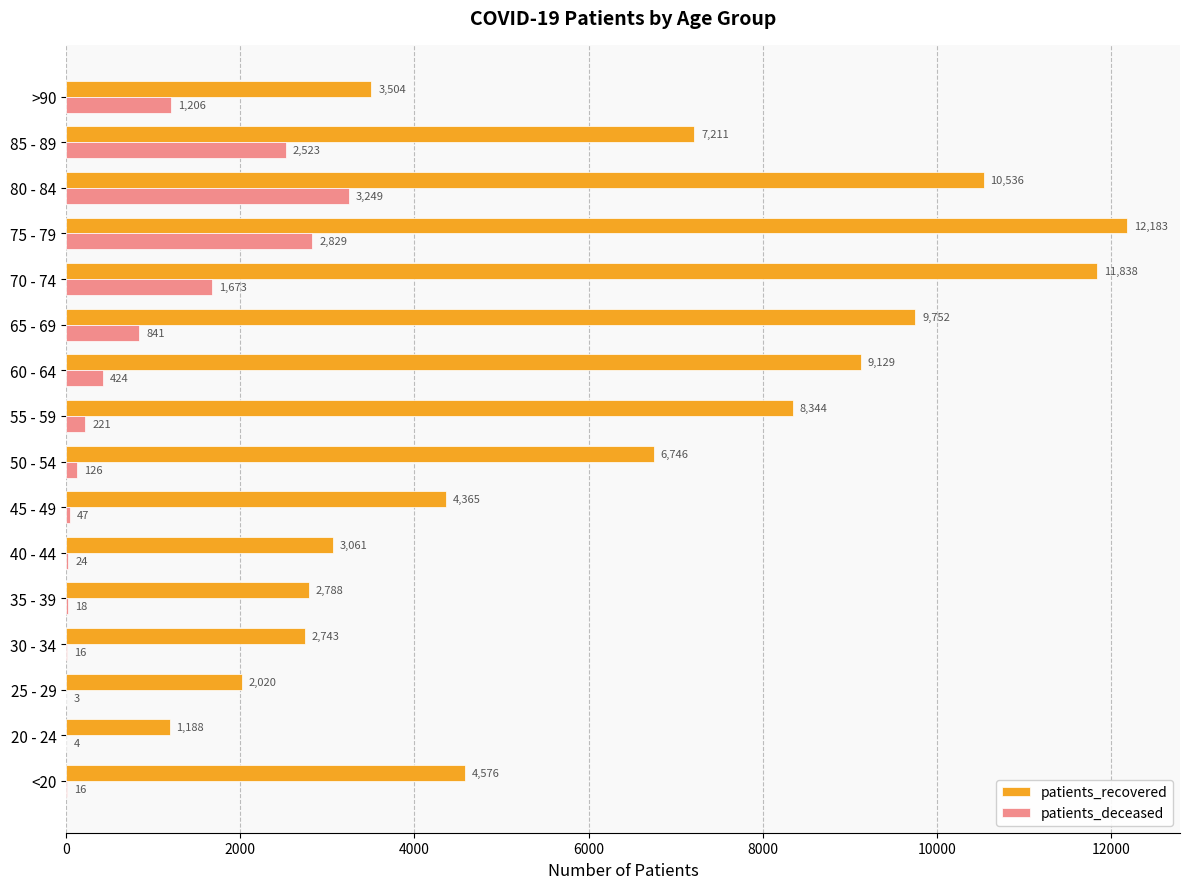

At which category is the sum across all series the highest?

75 - 79